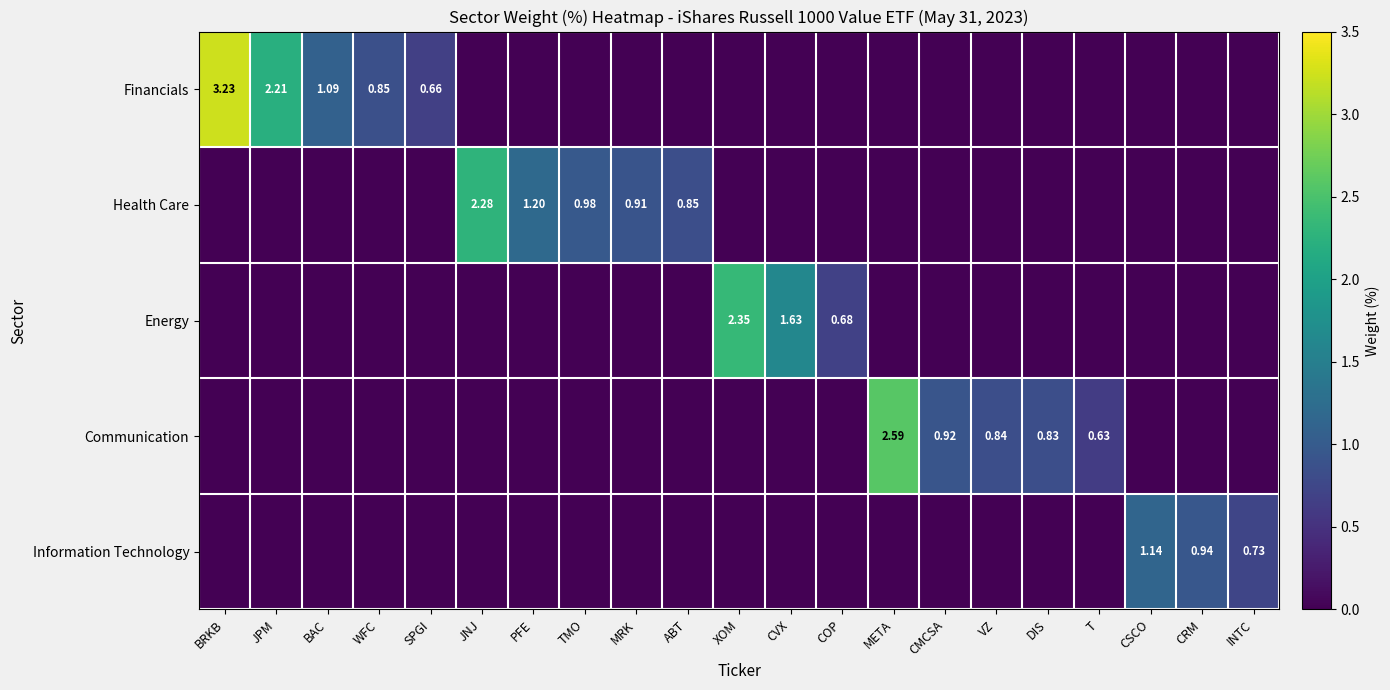

What is the difference between the highest and lowest values at META?

2.6